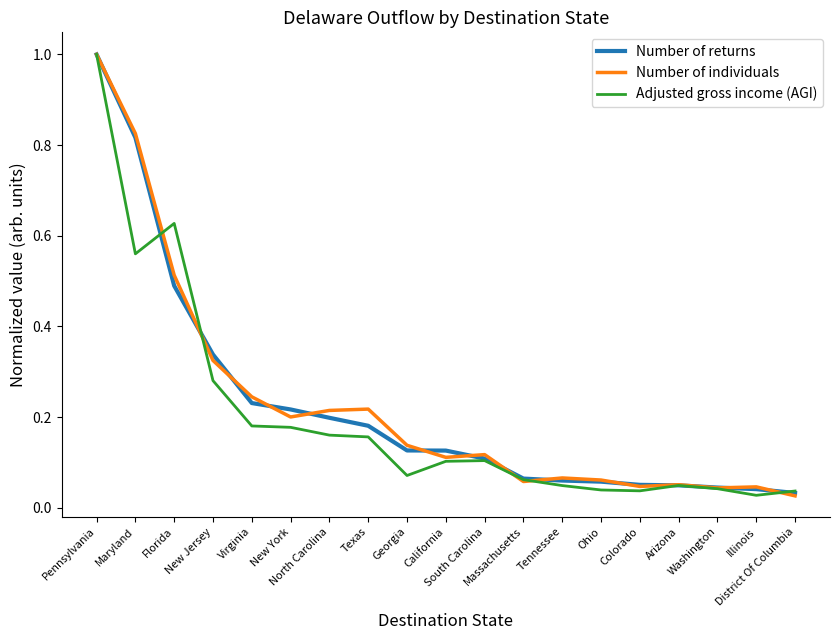

At which category does Adjusted gross income (AGI) reach its first local peak?

Florida